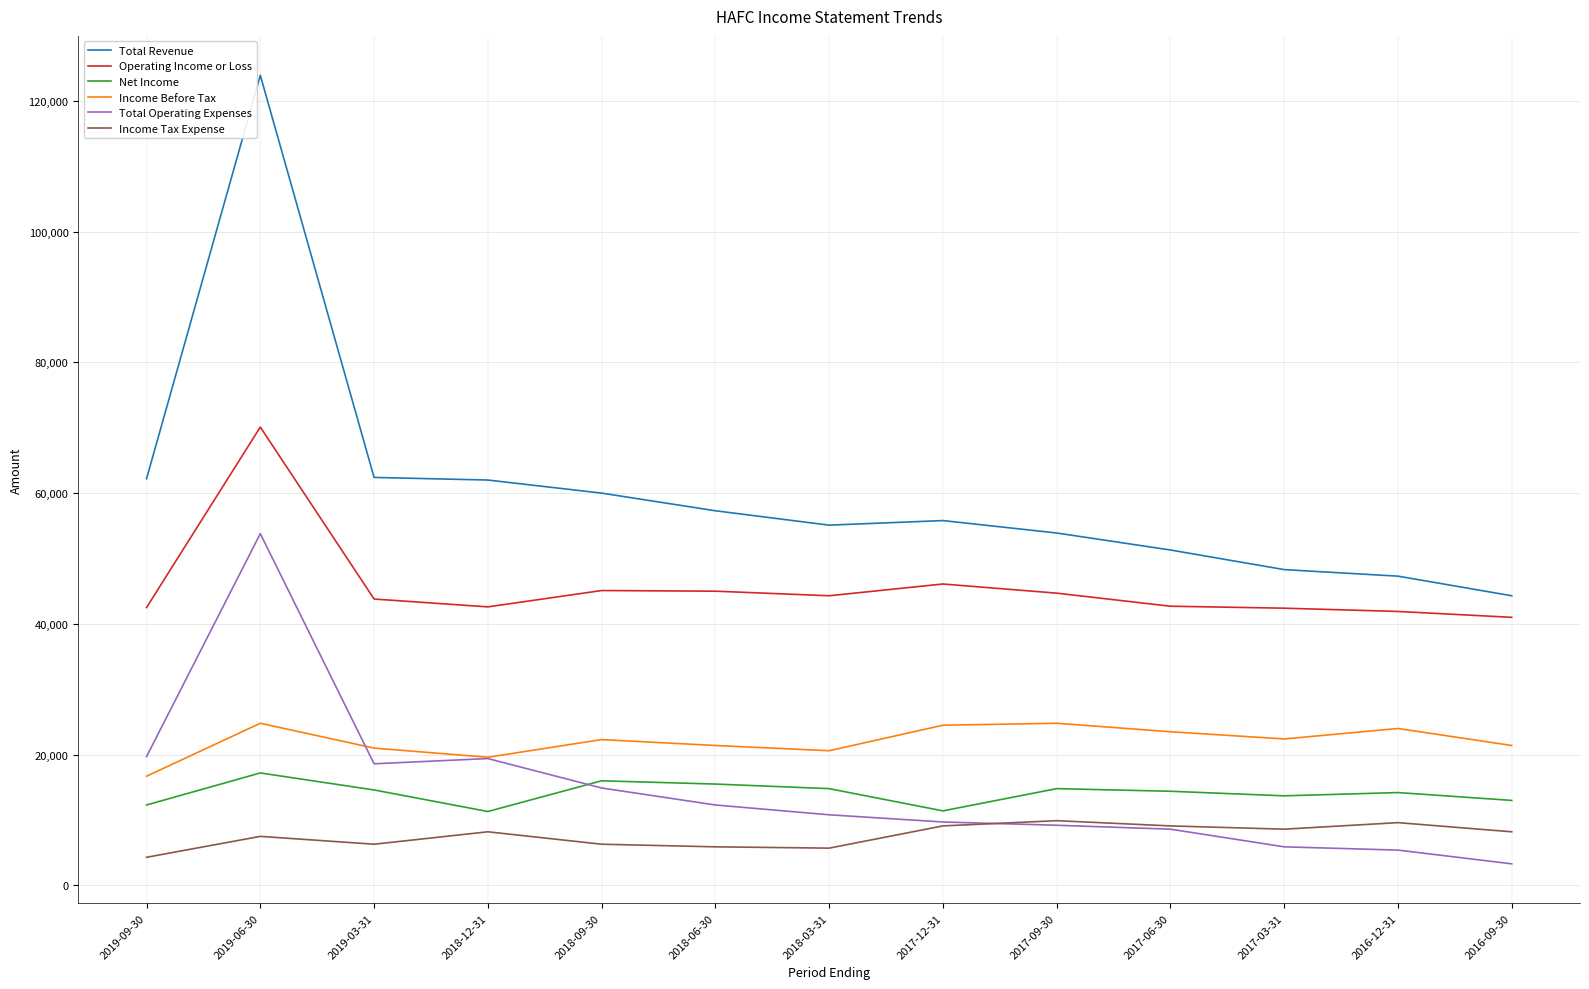

The value of Income Before Tax at 2019-09-30 is 23653. True or false?

False